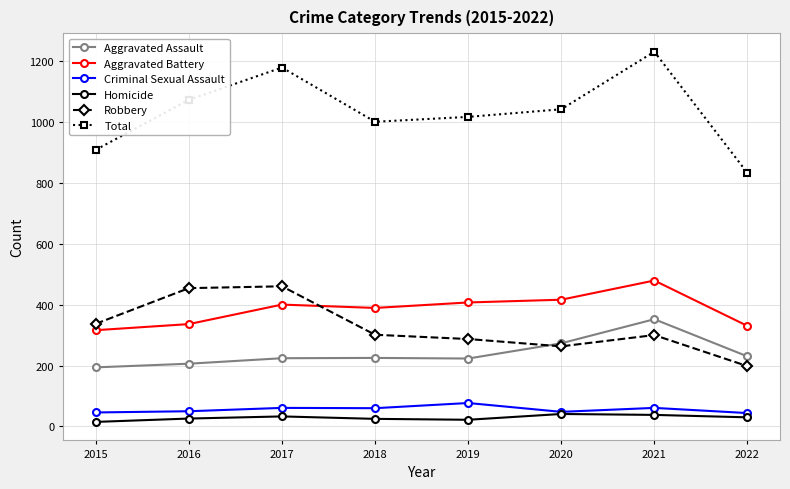

True or false: Aggravated Assault and Aggravated Battery cross at least once.

False